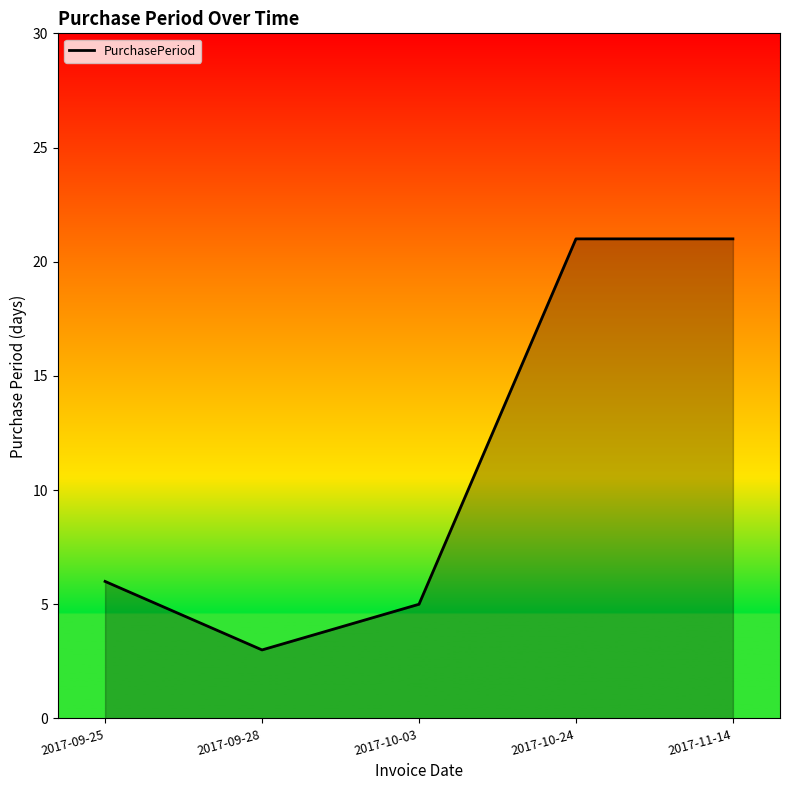

What is the change in value from 2017-09-25 to 2017-09-28?

-3